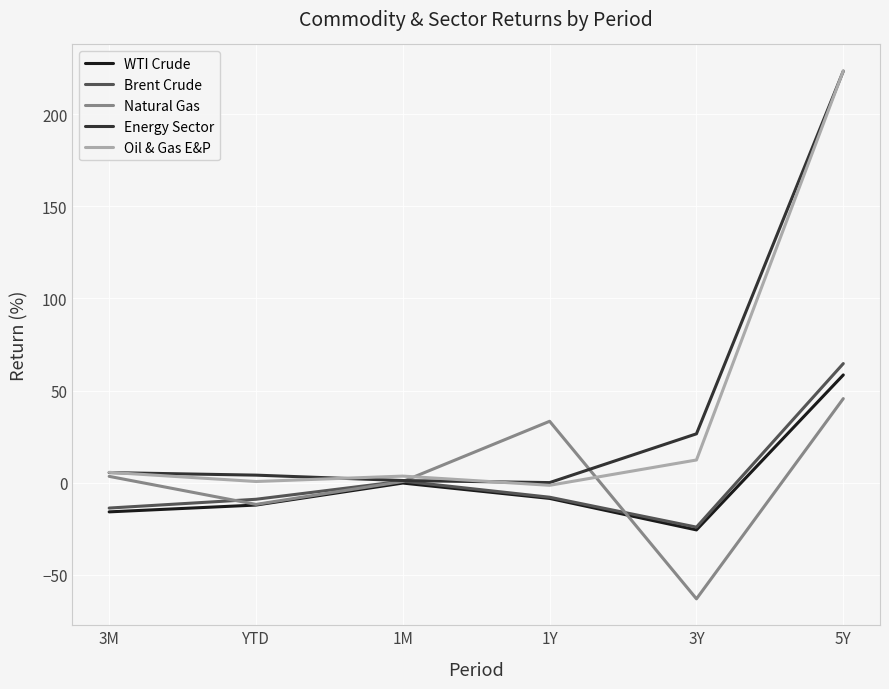

After their last crossing, which series has the higher values: Energy Sector or Natural Gas?

Energy Sector